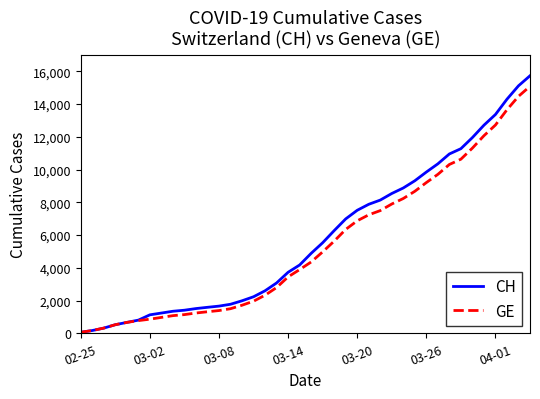

How many lines are shown in the chart?

2